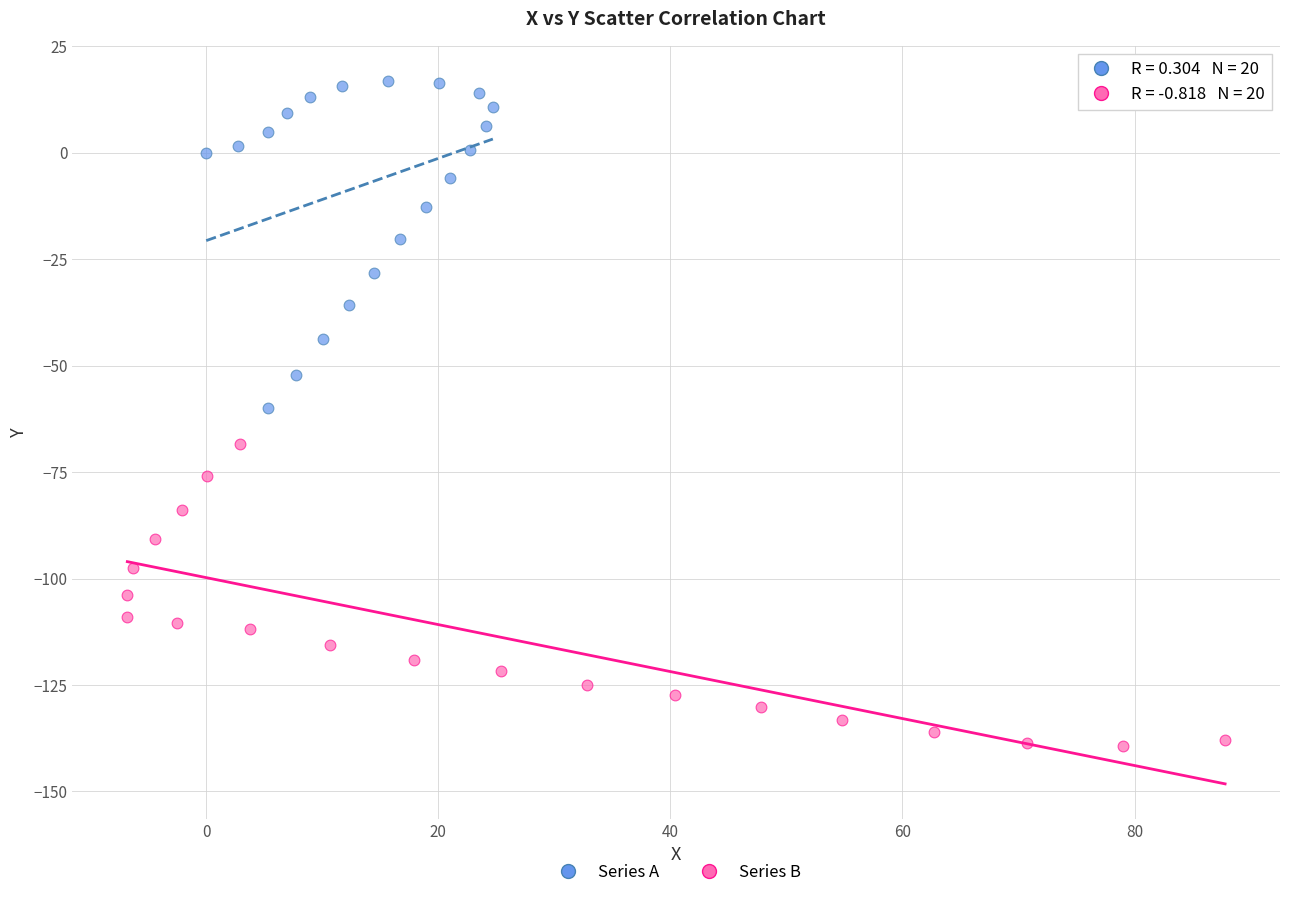

Which series contains the highest Y value?

Series A